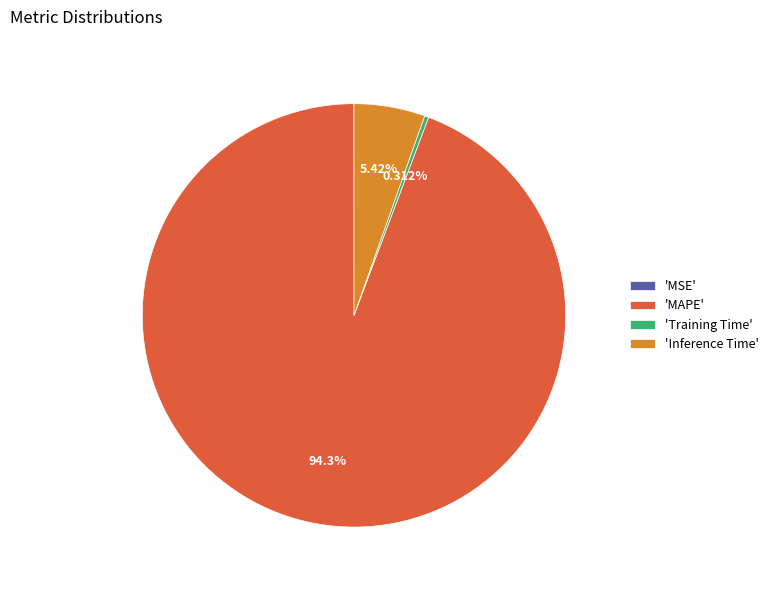

Which slice is the largest?

'MAPE'